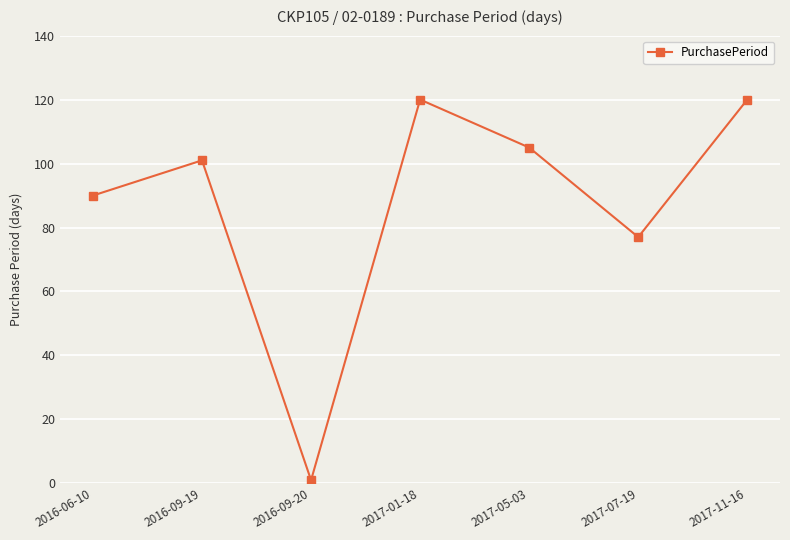

What is the approximate value at 2017-07-19, to the nearest 50?

100